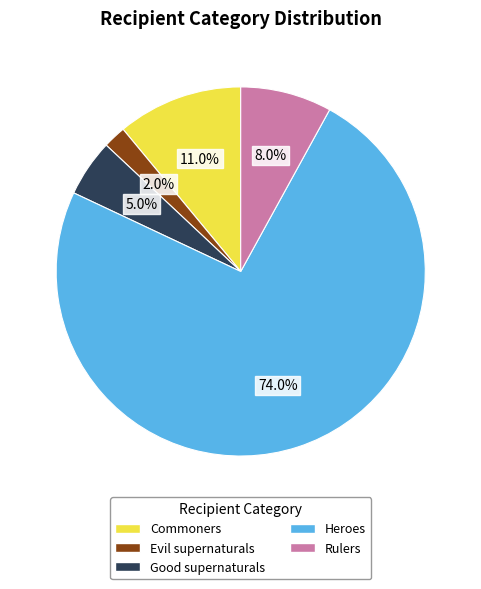

Which slice is the smallest?

Evil supernaturals